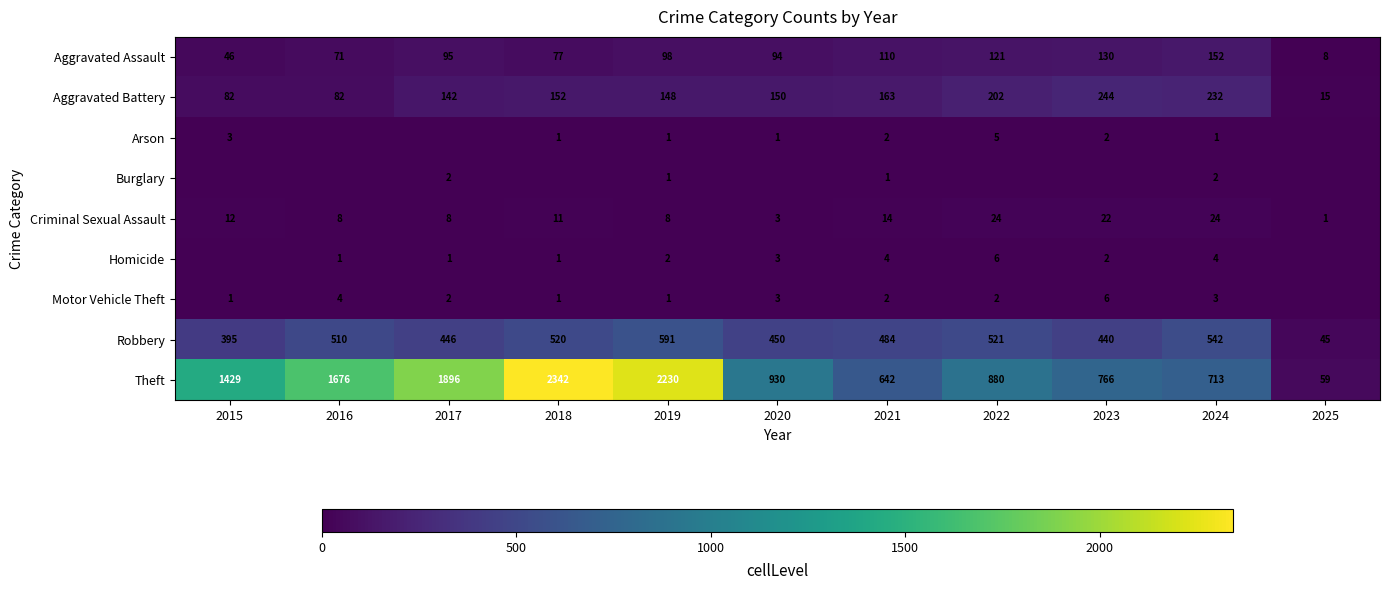

Which has a higher value, 2018 or 2023?

2023